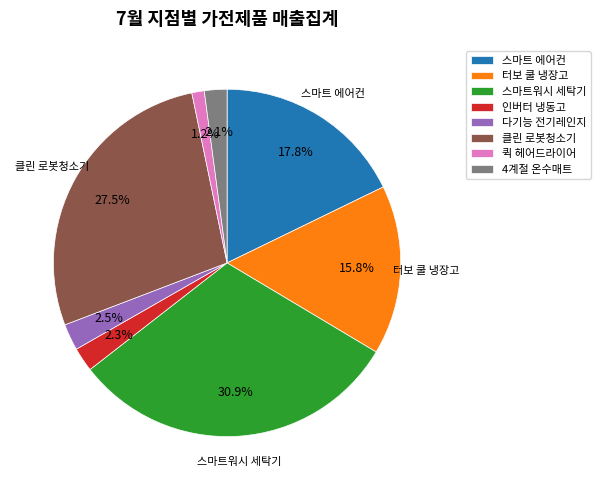

To the nearest percent, what is the average slice percentage?

12%